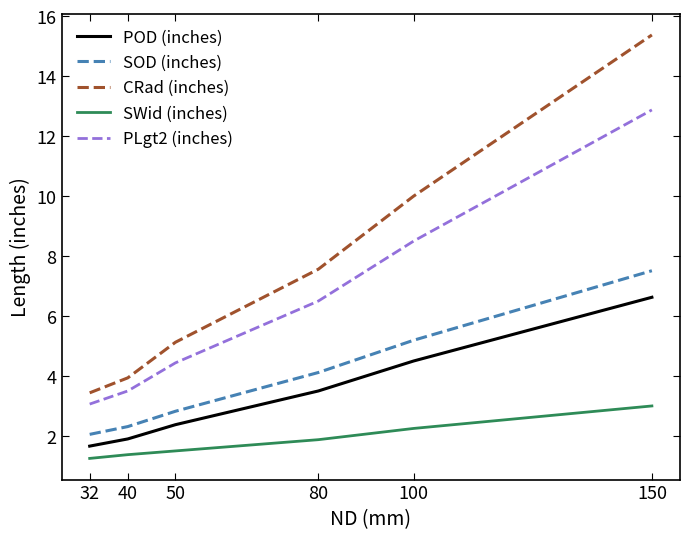

What are all the series names shown in the legend?

POD (inches), SOD (inches), CRad (inches), SWid (inches), PLgt2 (inches)